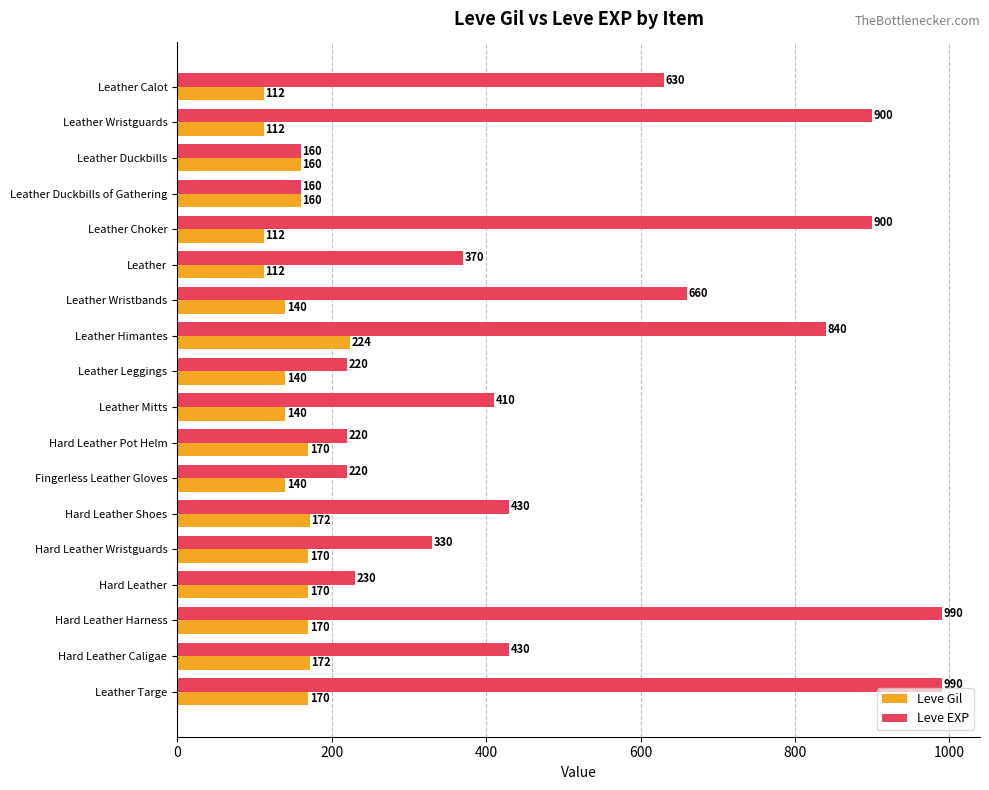

Which series has the widest spread of values?

Leve EXP